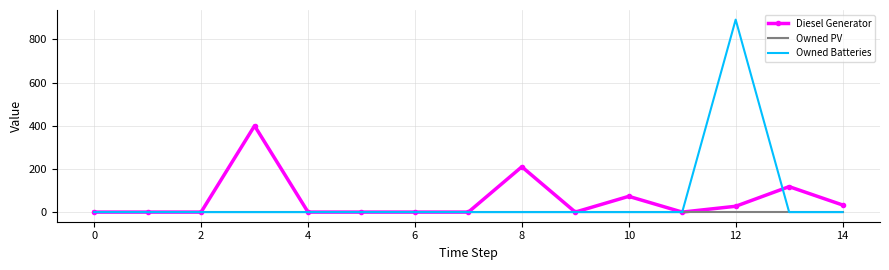

What is the maximum value for Diesel Generator?

400